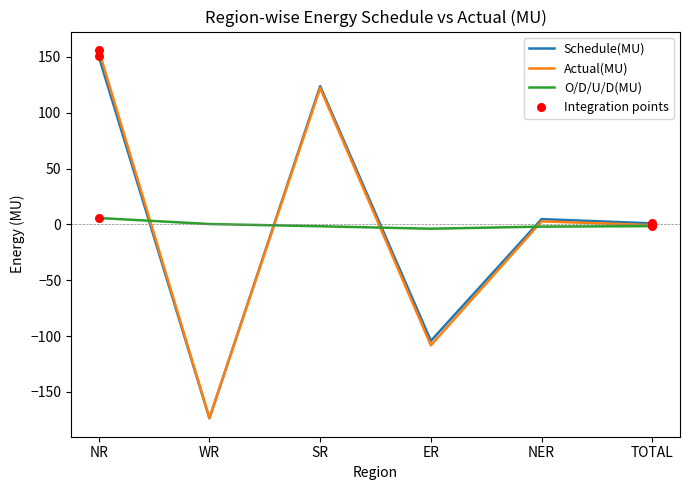

Which series has the widest spread of values?

Actual(MU)